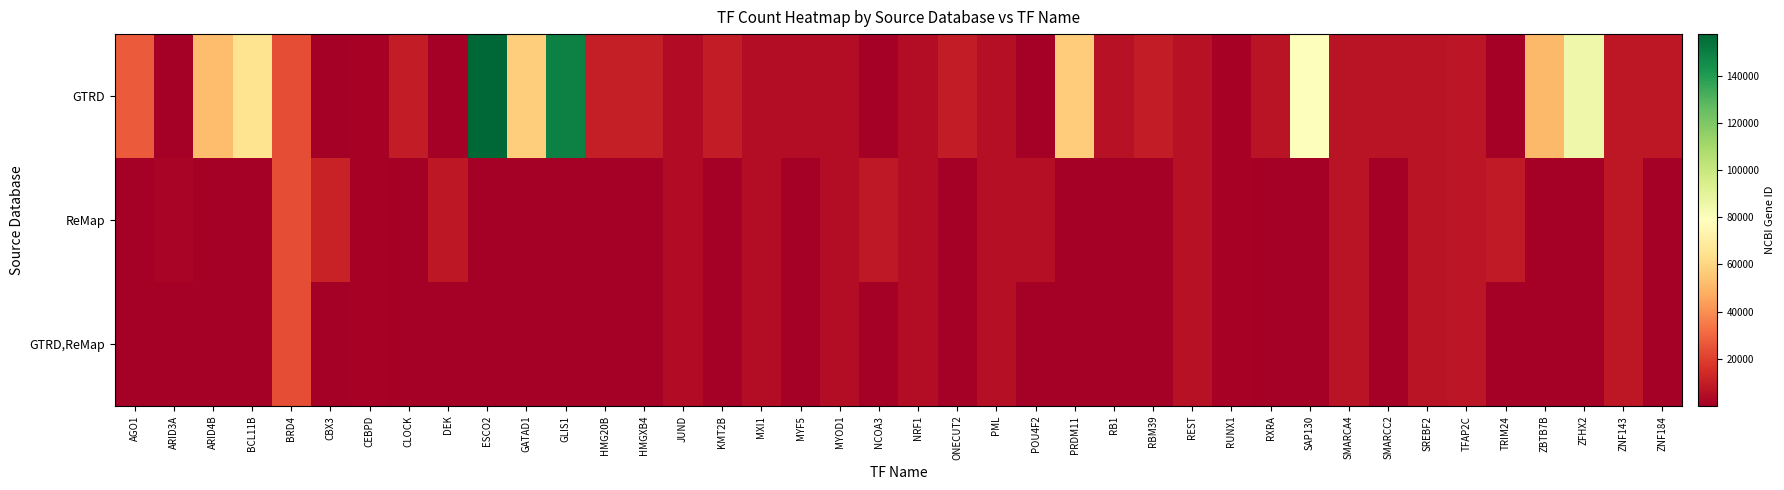

How many series are shown in this chart?

3